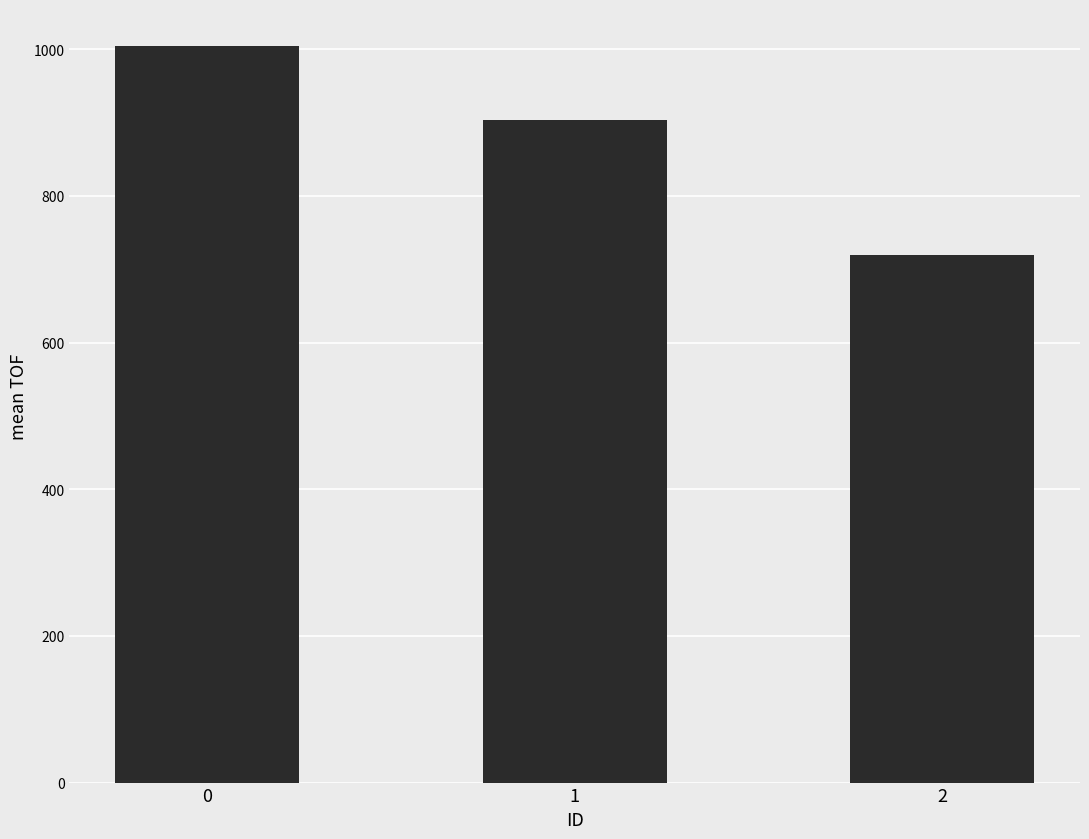

True or false: the data shows 1004.8 at 0.

True